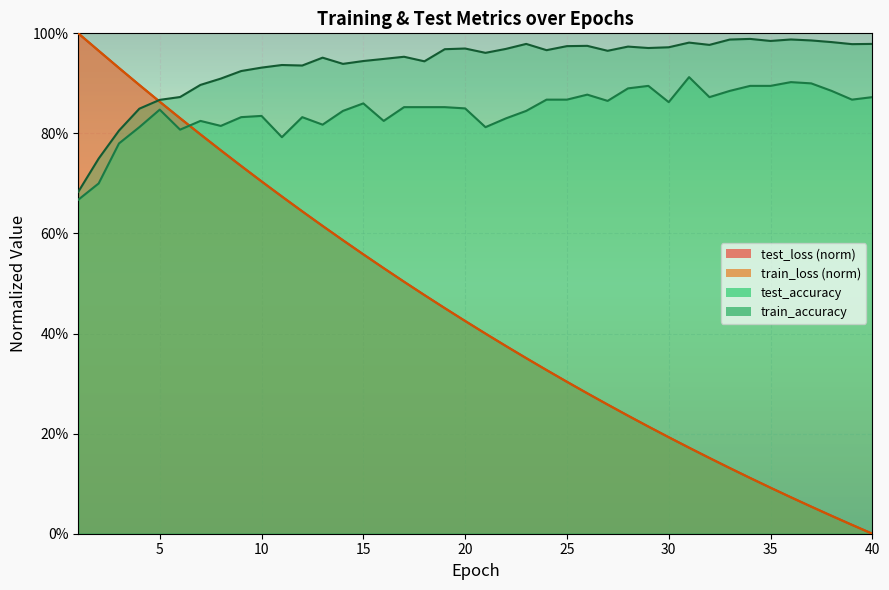

At how many categories does at least one series exceed 0?

40